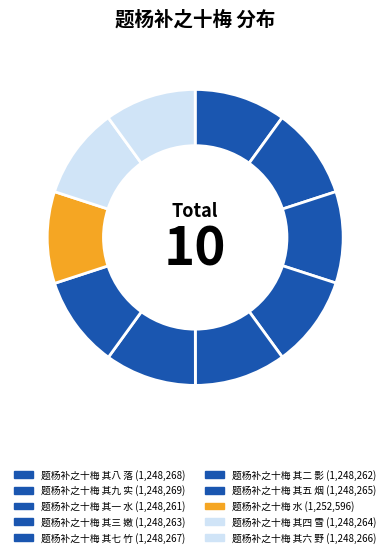

How many slices are in this pie chart?

10